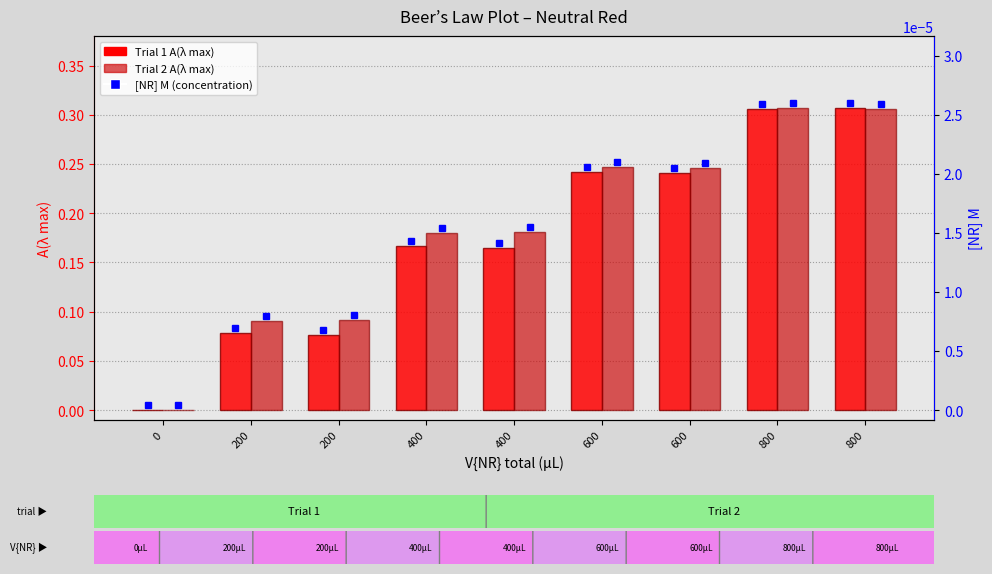

What is the sum of the Trial 2 A(λ max) values at 400 and 0?

0.2